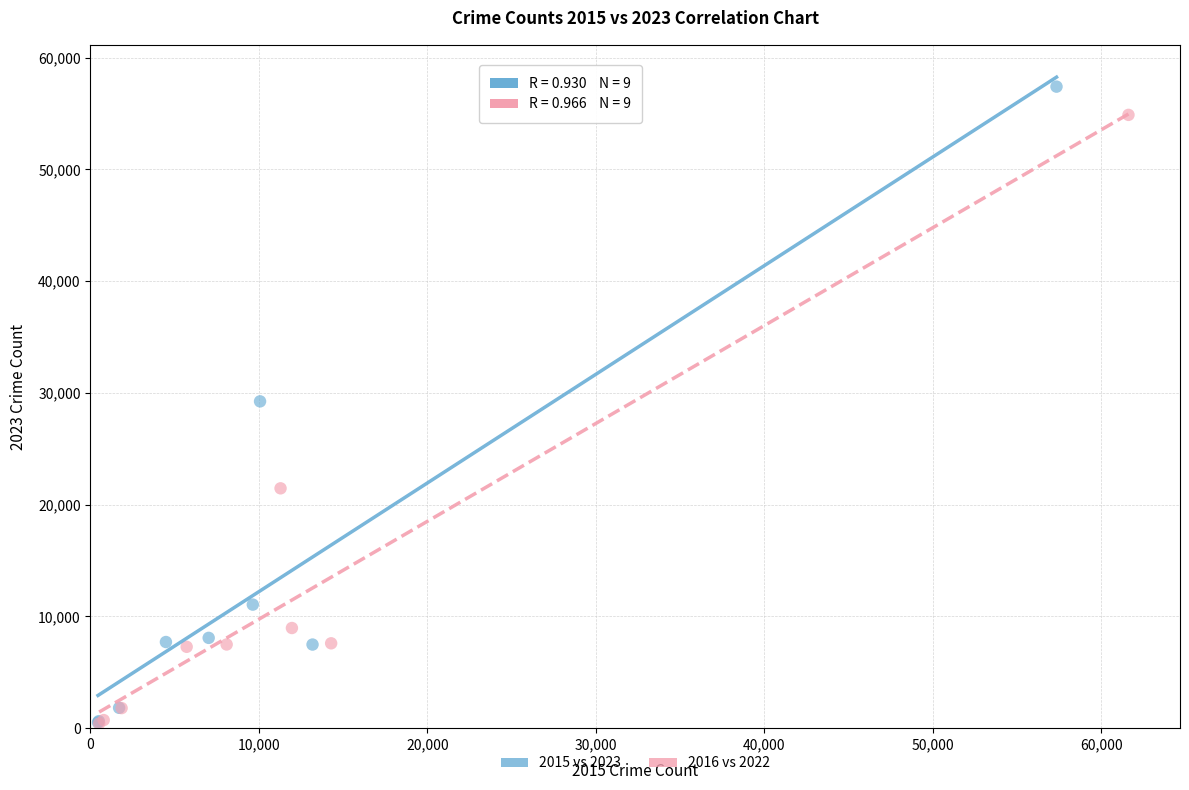

Which series has the widest spread of Y values?

2015 vs 2023